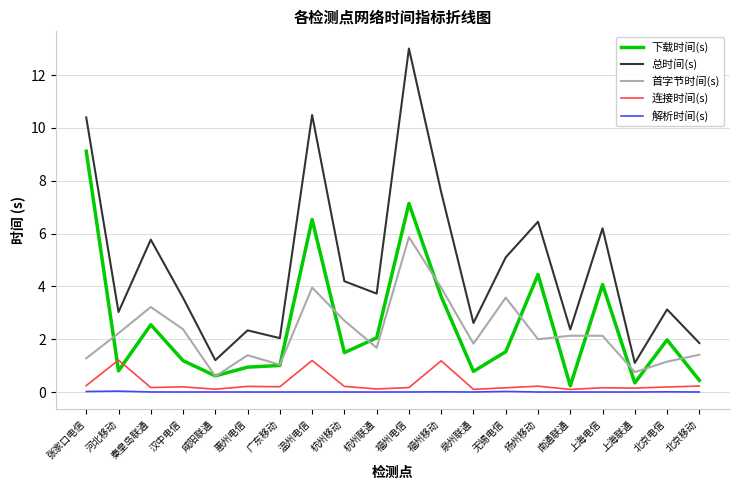

What is the sum of all 总时间(s) values?

96.2